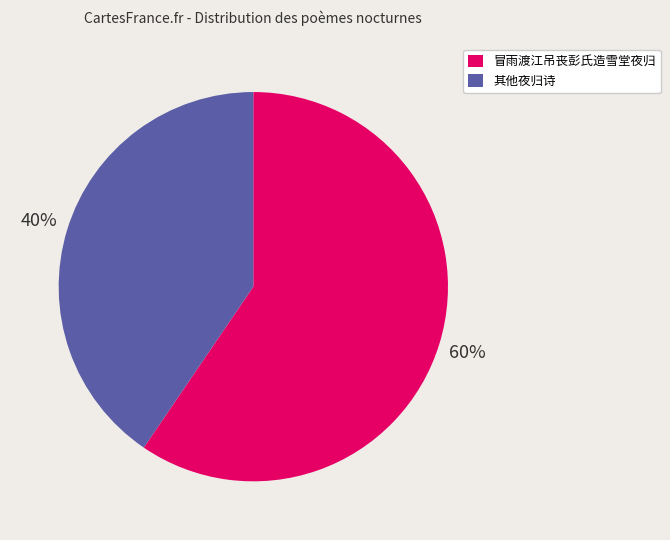

Is there any slice that represents more than half of the pie?

Yes